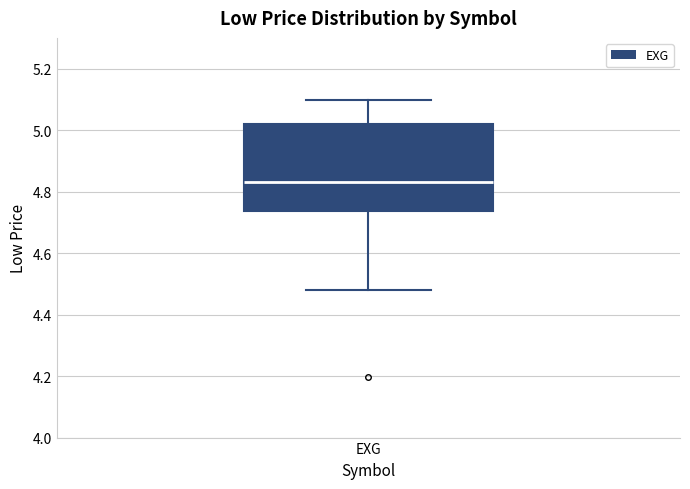

Transcribe this box plot: give where the median line is, the range the box spans, and where the two whiskers end, as read against the y-axis. The values are not printed on the chart, so give them approximately, as read against the axis.

median 4.84, box 4.74 to 5.02, whiskers 4.48 to 5.10